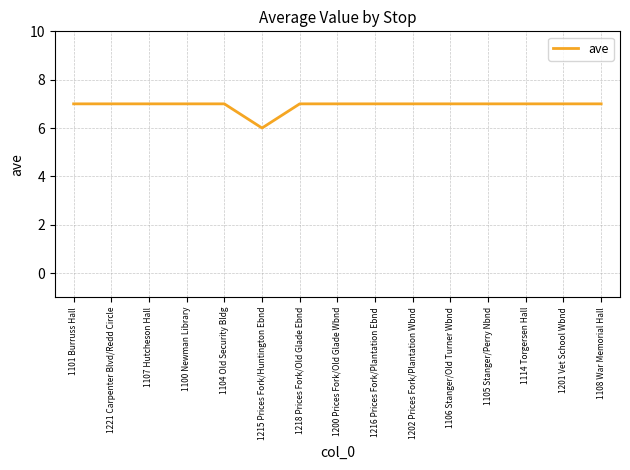

True or false: the data shows 12 at 1101 Burruss Hall.

False